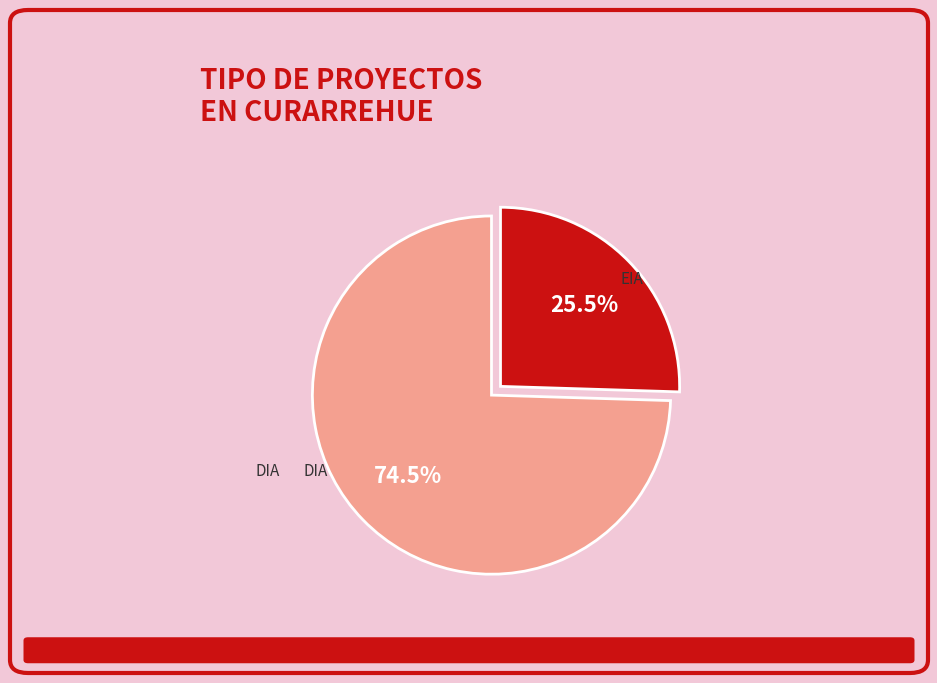

Count the number of slices in the pie.

2